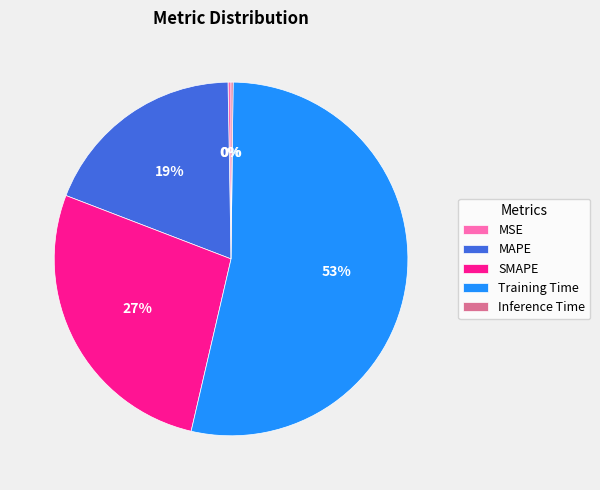

Which slice is the largest?

Training Time